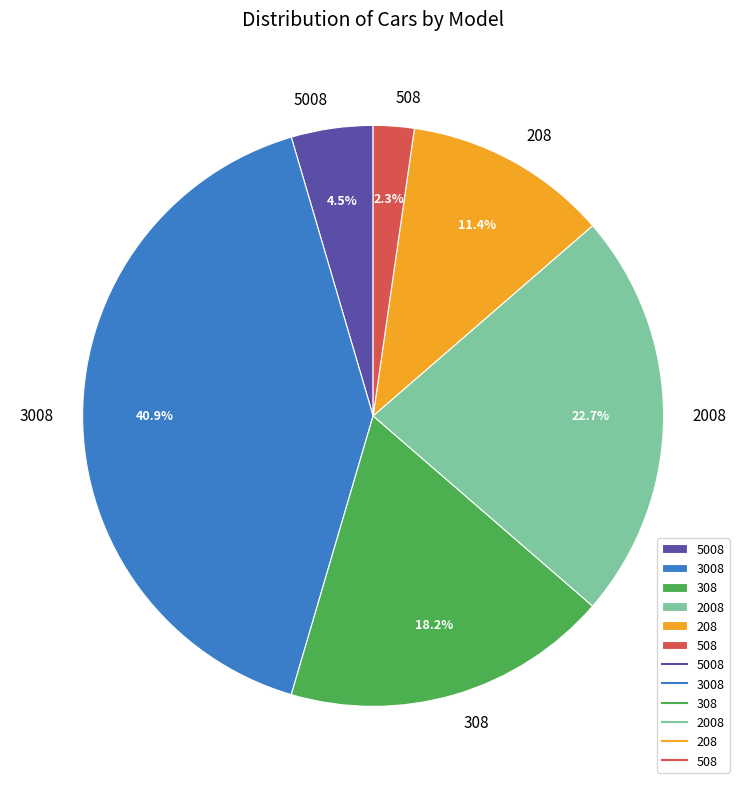

Between 508 and 2008, which is larger?

2008